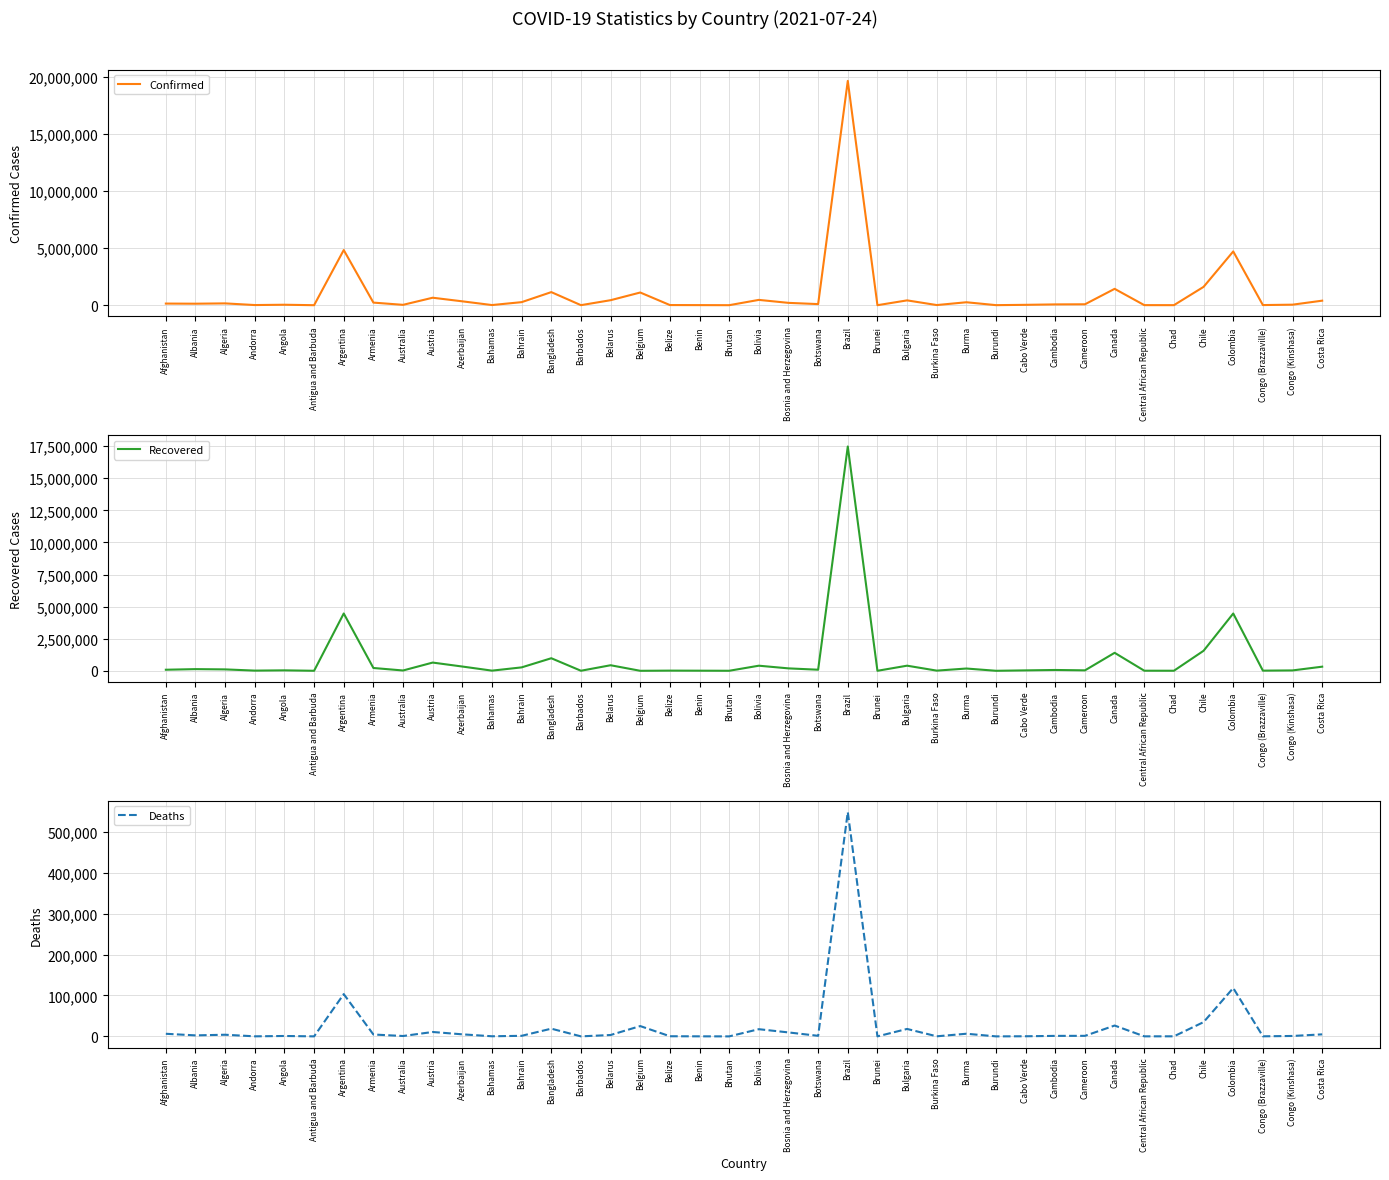

What is the difference between the second highest and minimum values in the Deaths series?

118186